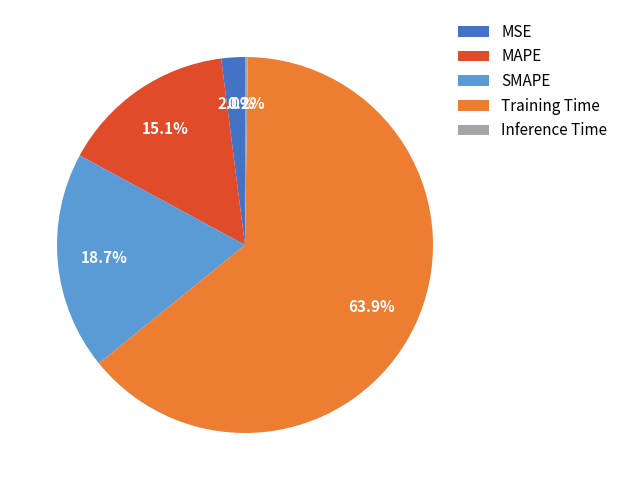

Which category has the biggest portion of the pie?

Training Time